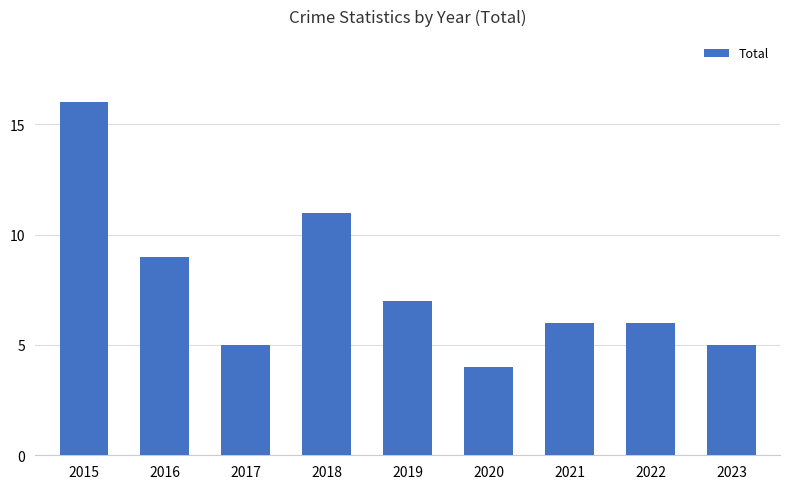

The value at 2022 is 11. True or false?

False